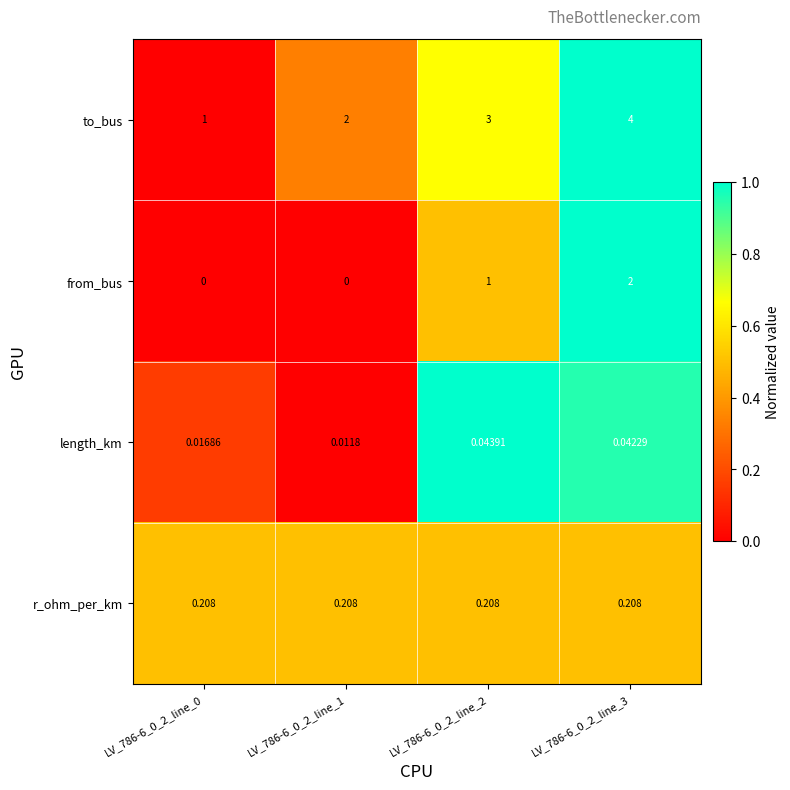

Which series has the largest total across all categories?

to_bus